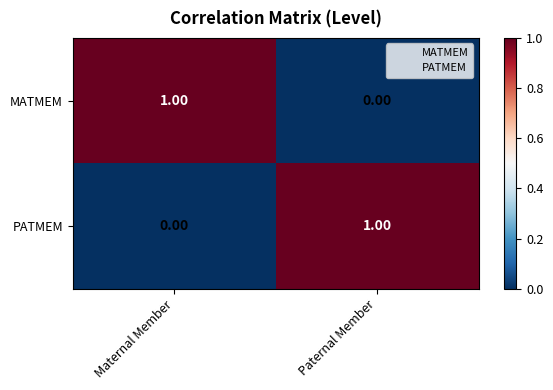

What is the spread (max minus min) of values at Maternal Member?

1